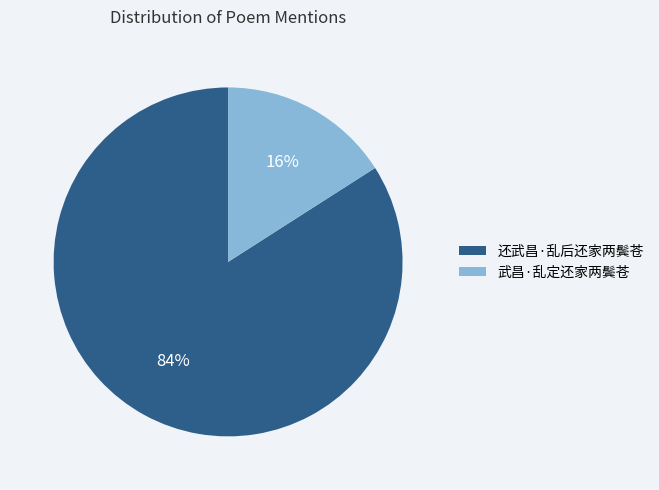

To the nearest percent, what is the difference between the largest and smallest slice percentages?

68%